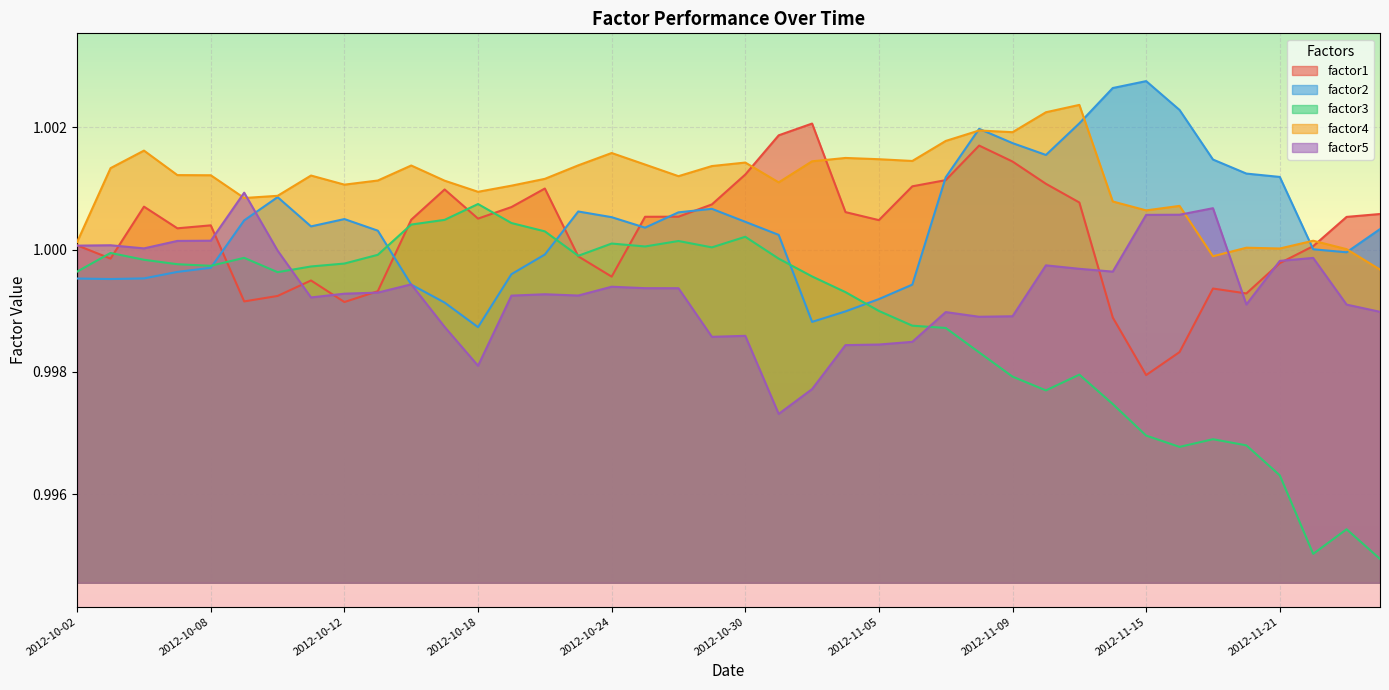

Read the factor4 value at 29.

1.0